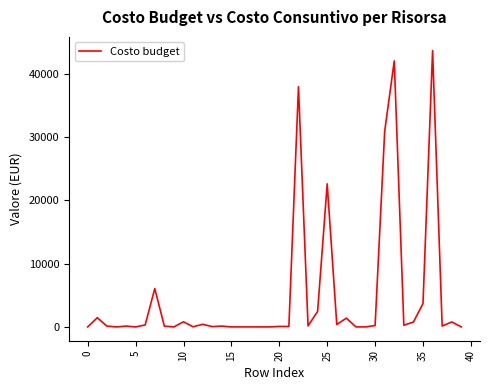

What is the difference between the maximum and minimum values?

43673.7